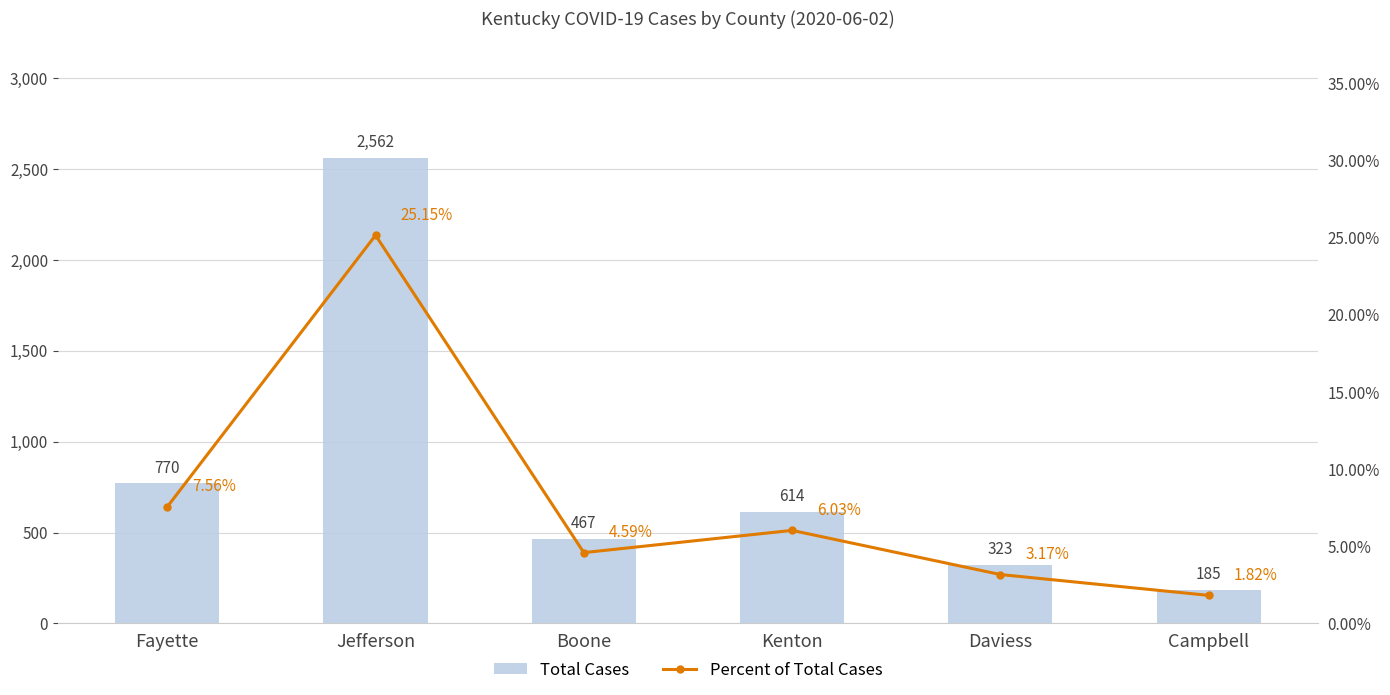

Which series has the largest range (max minus min)?

Total Cases